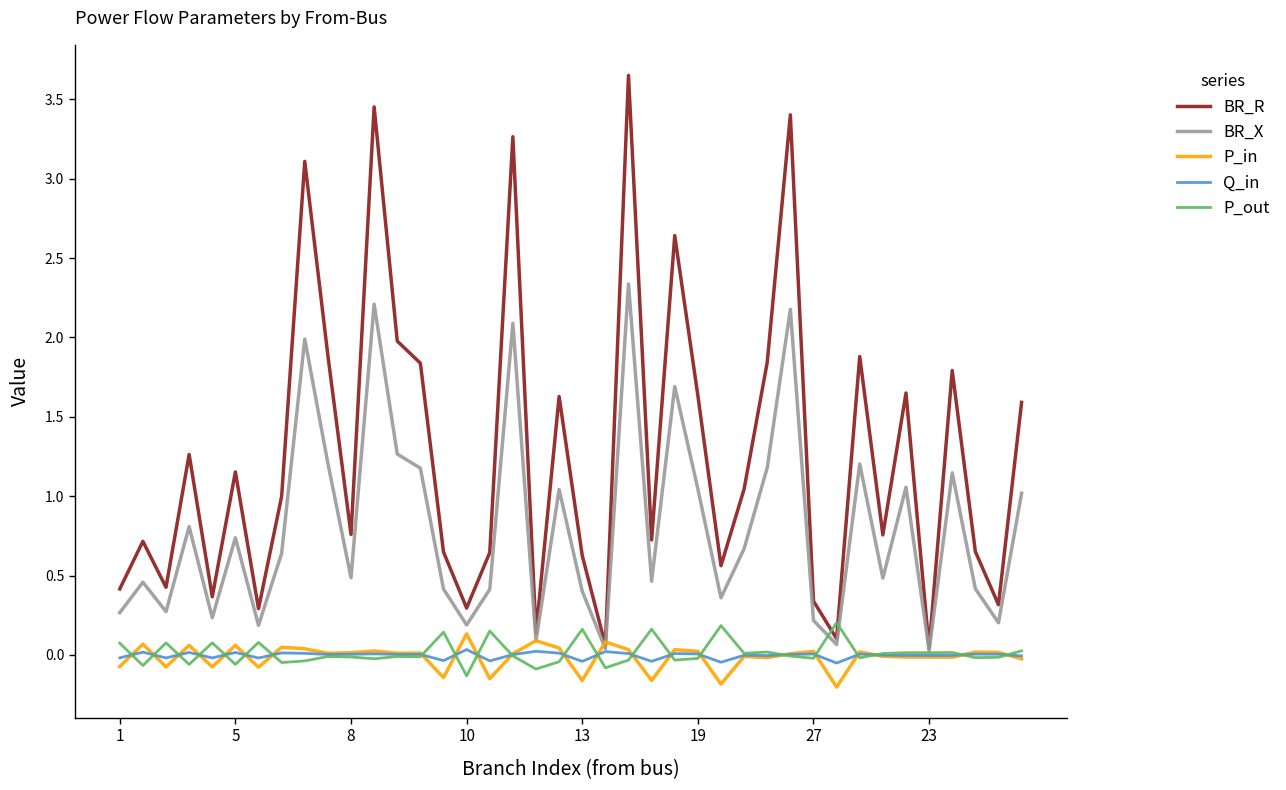

True or false: P_in and BR_X intersect in this chart.

True